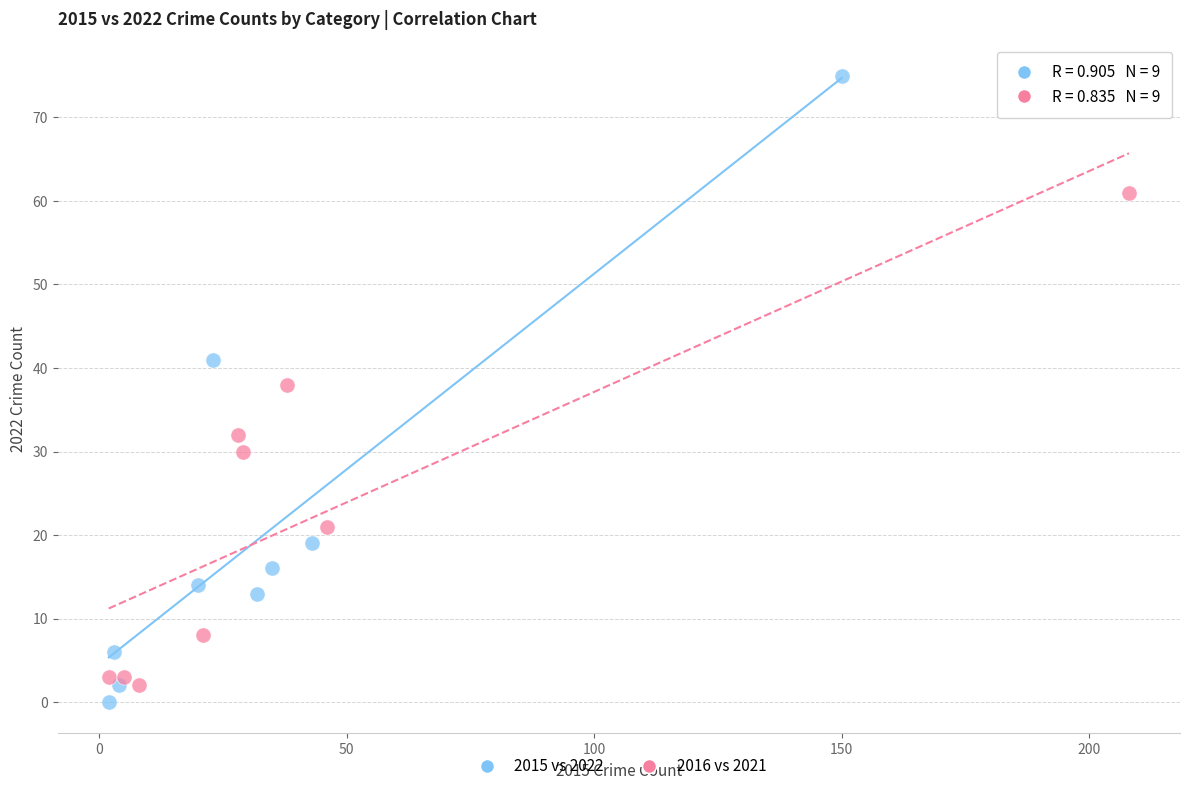

Which series reaches the maximum Y coordinate?

2015 vs 2022